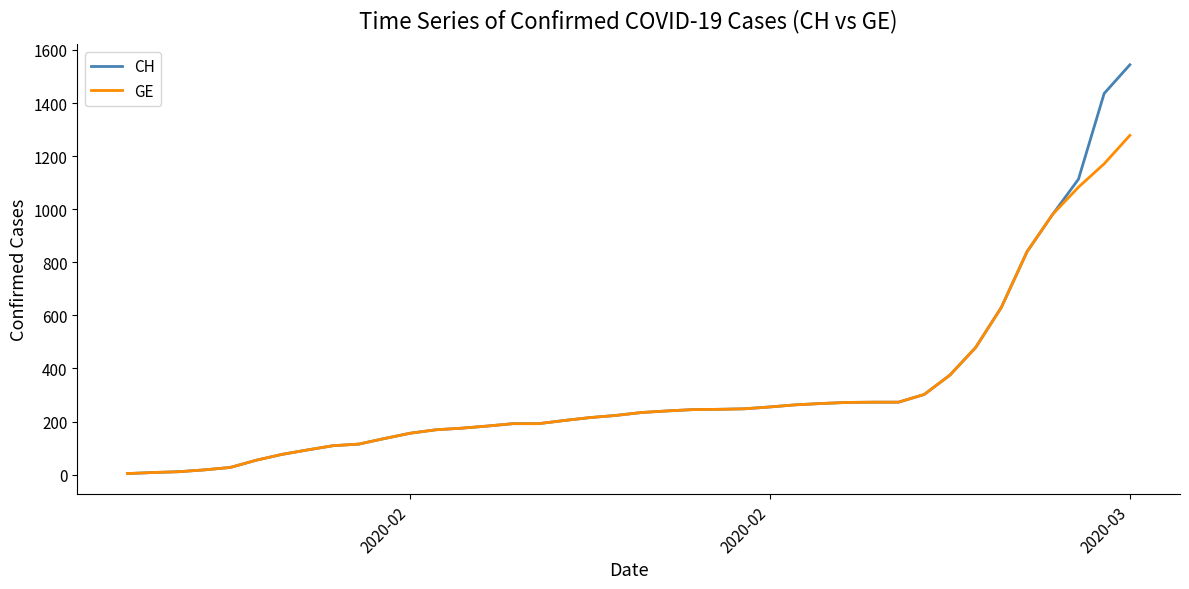

Which series has the largest range (max minus min)?

CH